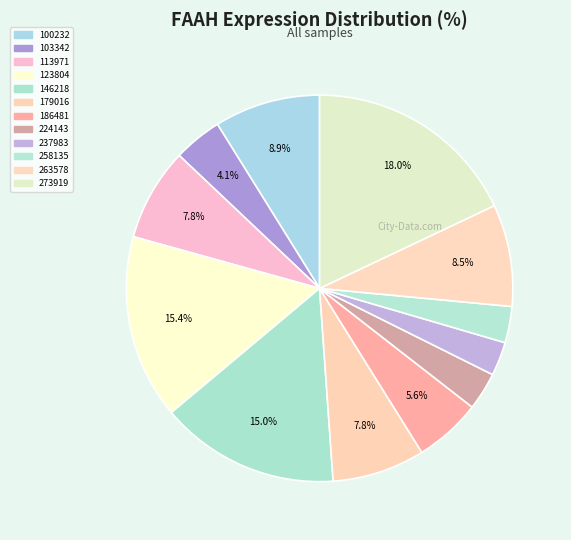

Approximately how many times larger is the value at 273919 compared to 237983?

6.4